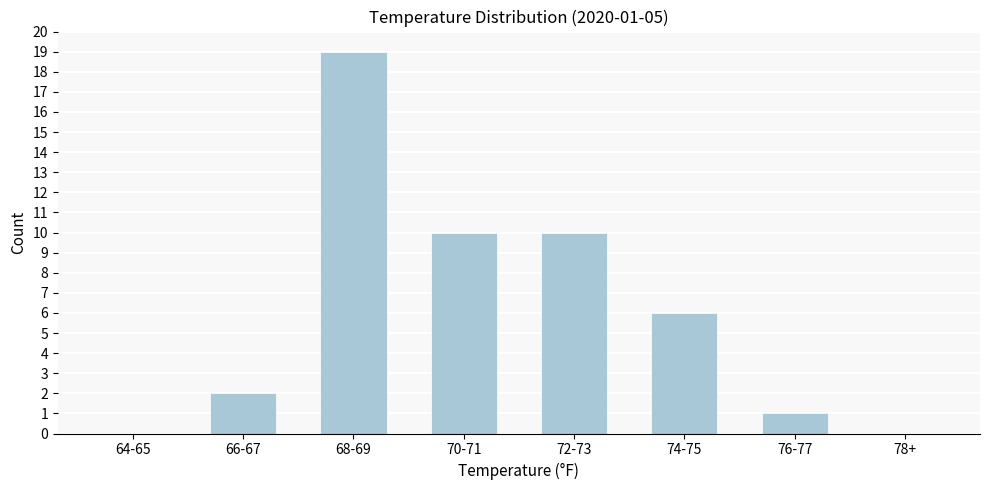

Reading left to right, what are all the values shown in this chart?

64-65=0	66-67=2	68-69=19	70-71=10	72-73=10	74-75=6	76-77=1	78+=0